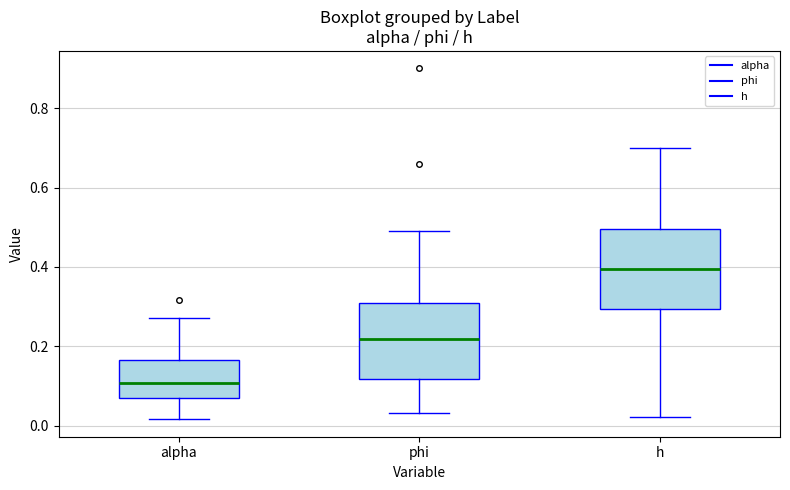

Which box's median line is the highest?

h